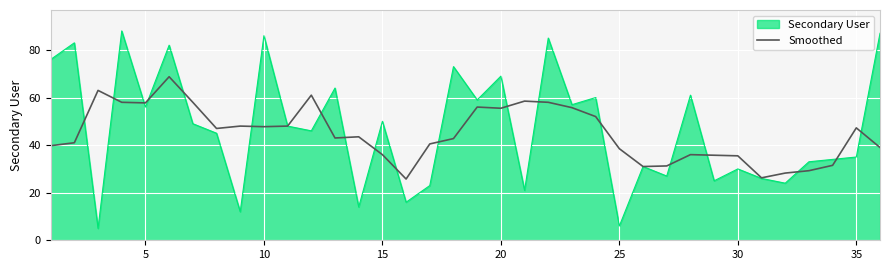

Rank the series by their maximum value, from highest to lowest.

Secondary User, Smoothed